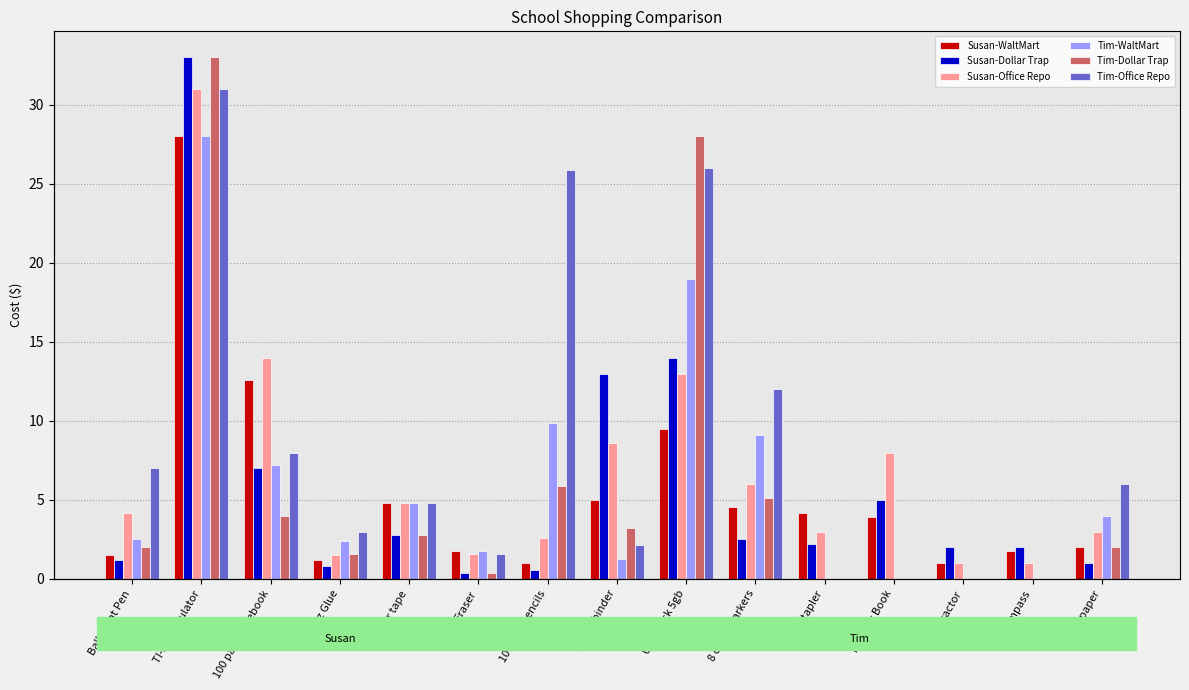

Reading left to right, extract all data points from this chart.

Susan-WaltMart: Ball Point Pen=1.5	TI-35 Calculator=28.0	100 page notebook=12.6	8 oz Glue=1.2	clear tape=4.8	Eraser=1.8	10 No. 2 pencils=1.0	2 inch binder=5.0	USB Stick 5gb=9.5	8 color markers=4.5	Stapler=4.2	Planner Book=3.9	Protractor=1.0	Compass=1.8	Liquid paper=2.0
Susan-Dollar Trap: Ball Point Pen=1.2	TI-35 Calculator=33.0	100 page notebook=7.0	8 oz Glue=0.8	clear tape=2.8	Eraser=0.4	10 No. 2 pencils=0.6	2 inch binder=13.0	USB Stick 5gb=14.0	8 color markers=2.5	Stapler=2.2	Planner Book=5.0	Protractor=2.0	Compass=2.0	Liquid paper=1.0
Susan-Office Repo: Ball Point Pen=4.2	TI-35 Calculator=31.0	100 page notebook=14.0	8 oz Glue=1.5	clear tape=4.8	Eraser=1.6	10 No. 2 pencils=2.6	2 inch binder=8.6	USB Stick 5gb=13.0	8 color markers=6.0	Stapler=3.0	Planner Book=8.0	Protractor=1.0	Compass=1.0	Liquid paper=3.0
Tim-WaltMart: Ball Point Pen=2.5	TI-35 Calculator=28.0	100 page notebook=7.2	8 oz Glue=2.4	clear tape=4.8	Eraser=1.8	10 No. 2 pencils=9.9	2 inch binder=1.2	USB Stick 5gb=19.0	8 color markers=9.1	Stapler=0.0	Planner Book=0.0	Protractor=0.0	Compass=0.0	Liquid paper=4.0
Tim-Dollar Trap: Ball Point Pen=2.0	TI-35 Calculator=33.0	100 page notebook=4.0	8 oz Glue=1.6	clear tape=2.8	Eraser=0.4	10 No. 2 pencils=5.9	2 inch binder=3.2	USB Stick 5gb=28.0	8 color markers=5.1	Stapler=0.0	Planner Book=0.0	Protractor=0.0	Compass=0.0	Liquid paper=2.0
Tim-Office Repo: Ball Point Pen=7.0	TI-35 Calculator=31.0	100 page notebook=8.0	8 oz Glue=3.0	clear tape=4.8	Eraser=1.6	10 No. 2 pencils=25.9	2 inch binder=2.1	USB Stick 5gb=26.0	8 color markers=12.0	Stapler=0.0	Planner Book=0.0	Protractor=0.0	Compass=0.0	Liquid paper=6.0